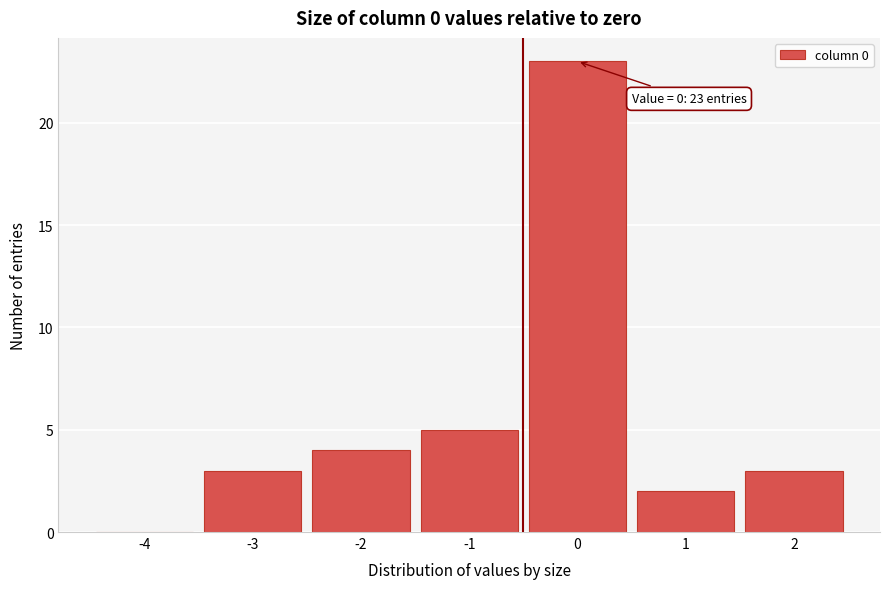

Reading right to left, extract all data points from this chart.

2=3	1=2	0=23	-1=5	-2=4	-3=3	-4=0